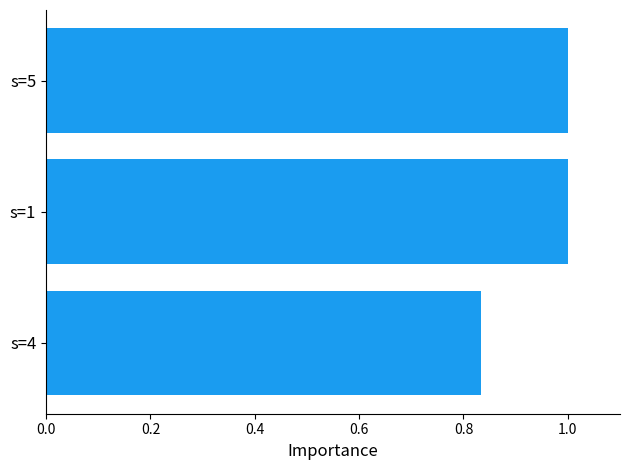

The chart shows a value of 1.0 at s=1. True or false?

True